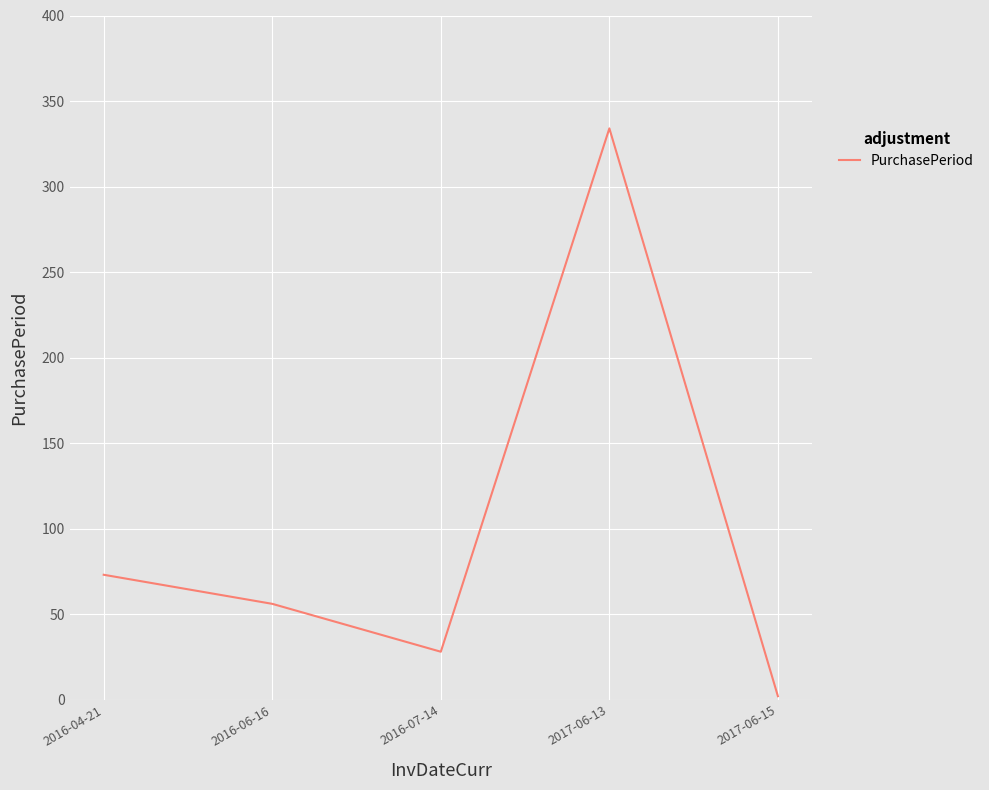

How many interior local valleys (lower than both neighbors) does the data have?

1